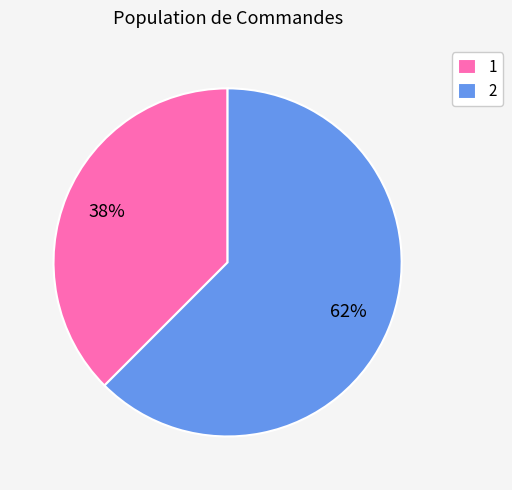

What is the smallest slice in the pie chart?

1